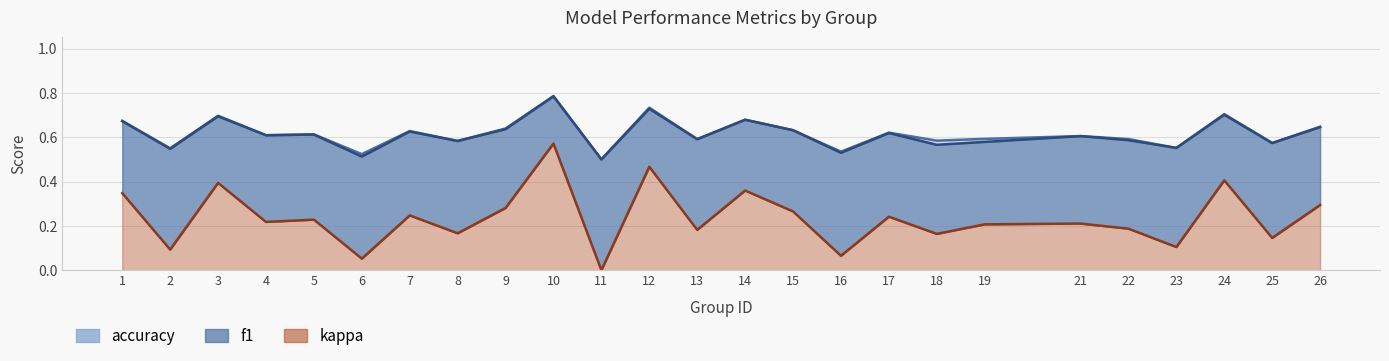

What is the total value across all series at 25?

1.3